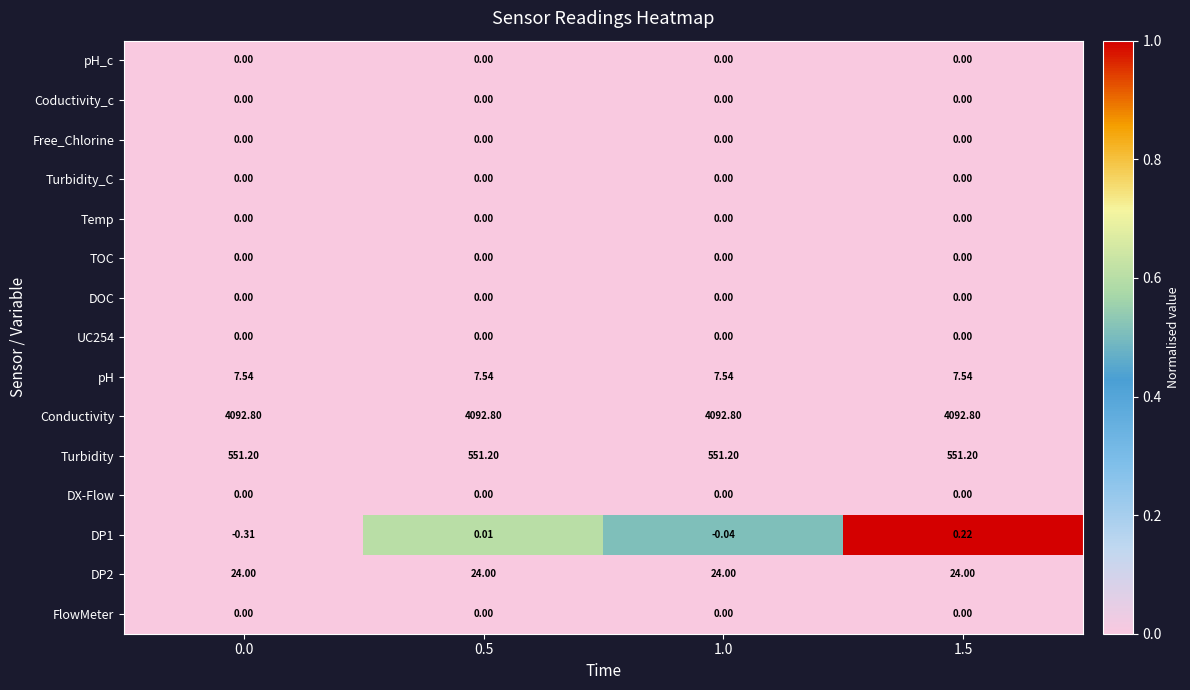

Is the value of pH_c at 1.5 greater than the value of Conductivity at 1.0?

No